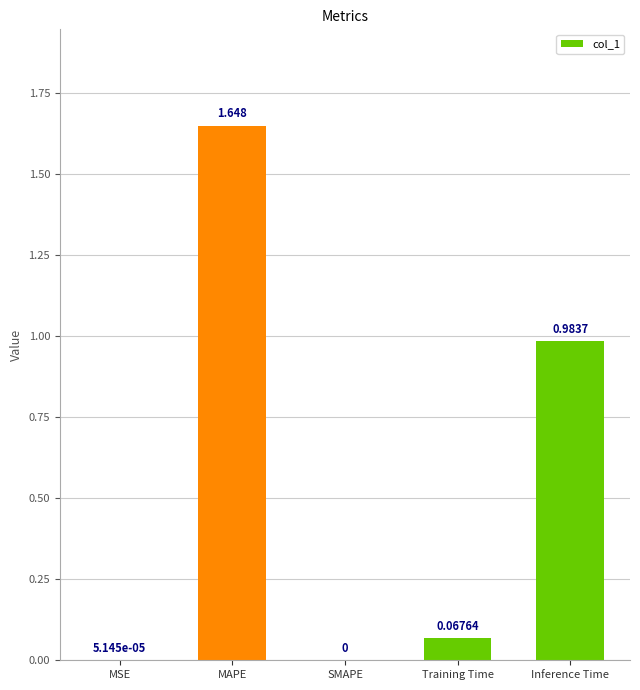

What is the change in value from SMAPE to Inference Time?

+1.0